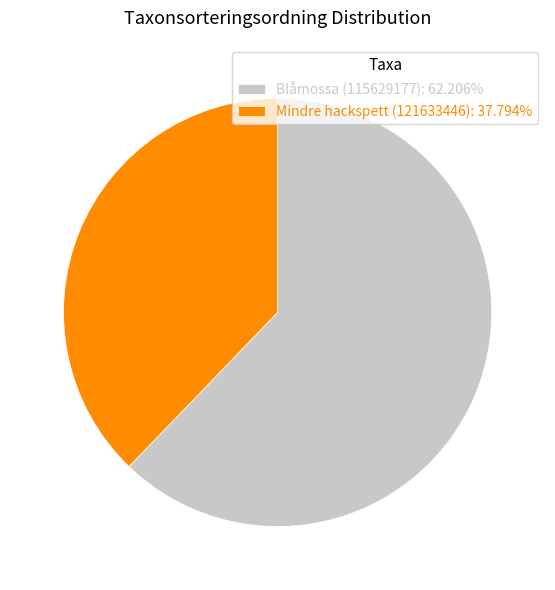

Which category has the smallest portion of the pie?

Mindre hackspett (121633446)